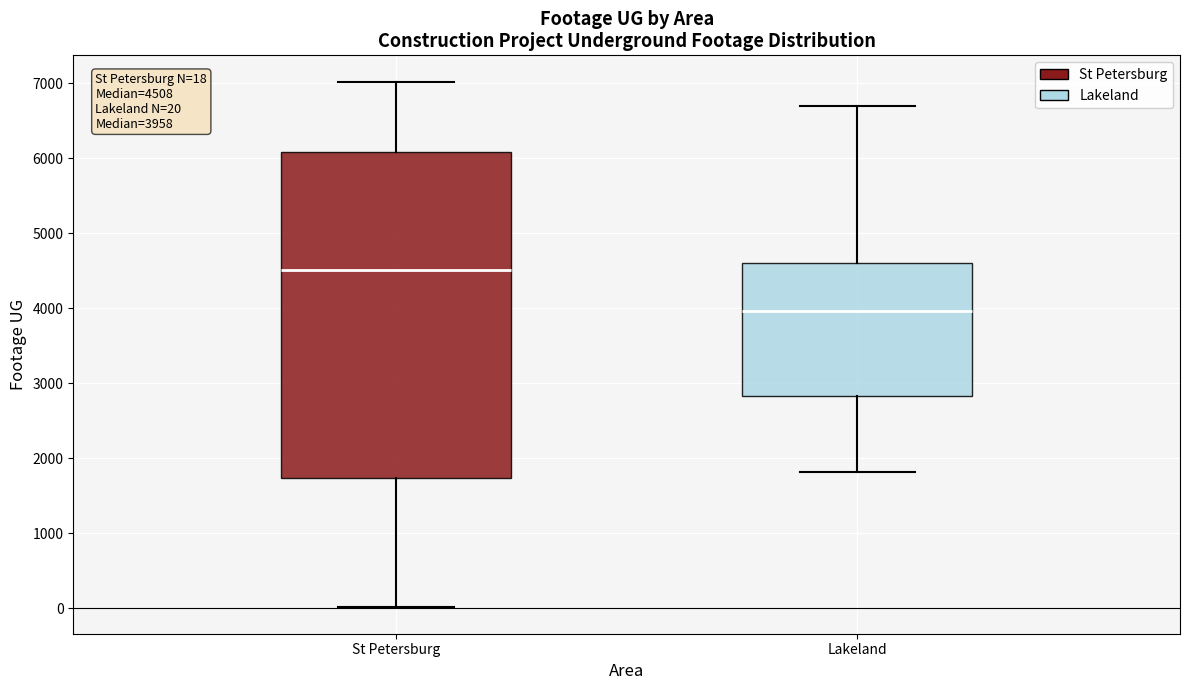

Which box has the highest median line?

St Petersburg